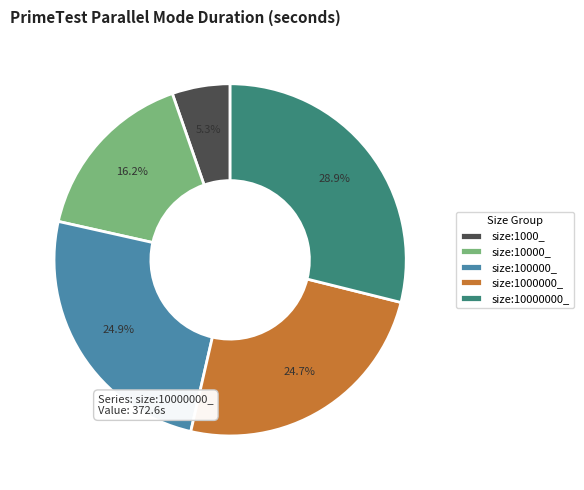

Between size:10000_ and size:10000000_, which is larger?

size:10000000_